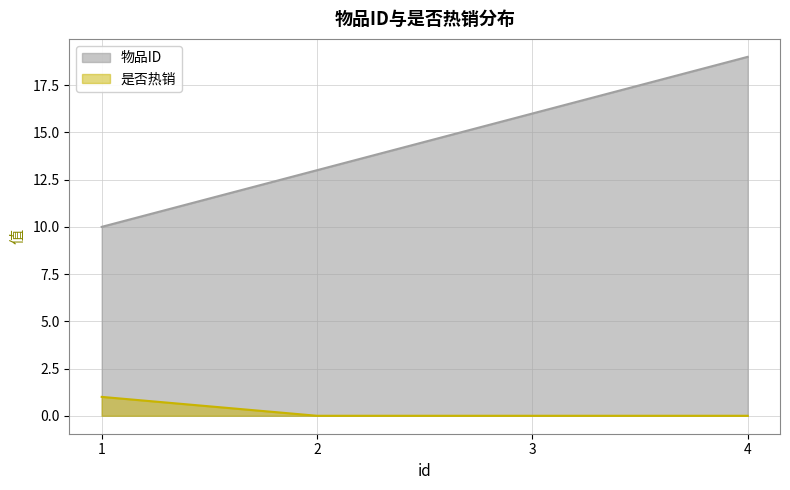

At which label does 物品ID reach its minimum?

1